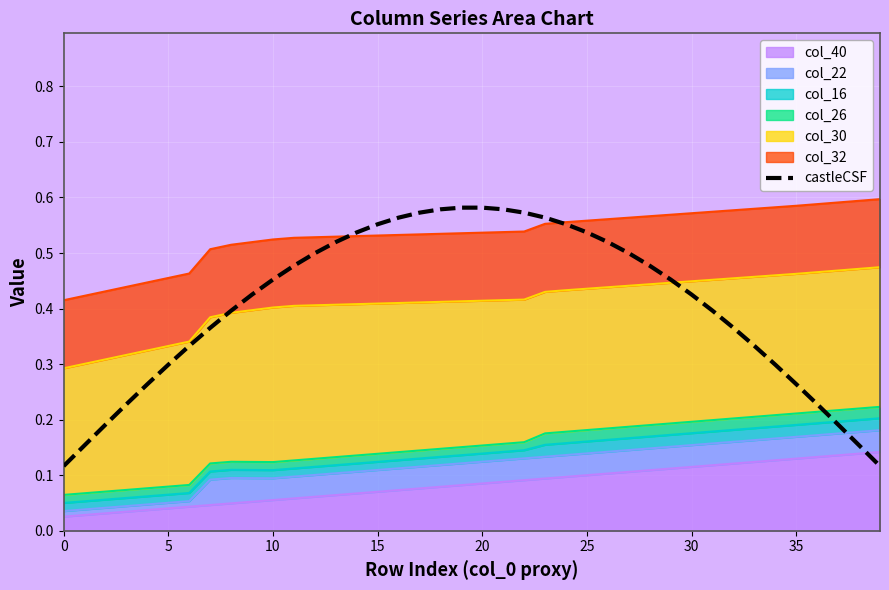

What is the label of the 23rd point from the right?

17